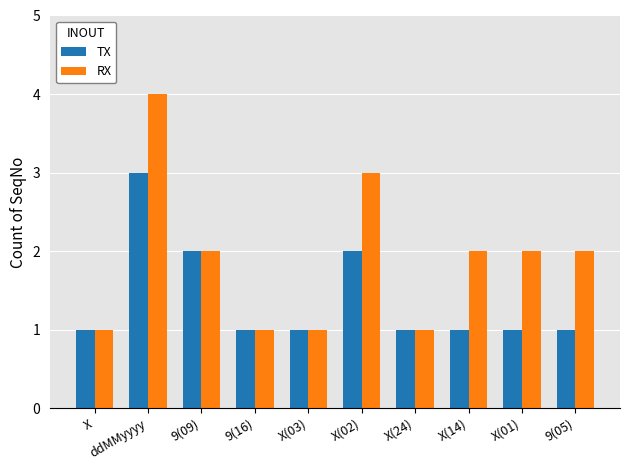

What is the spread (max minus min) of values at X(14)?

1